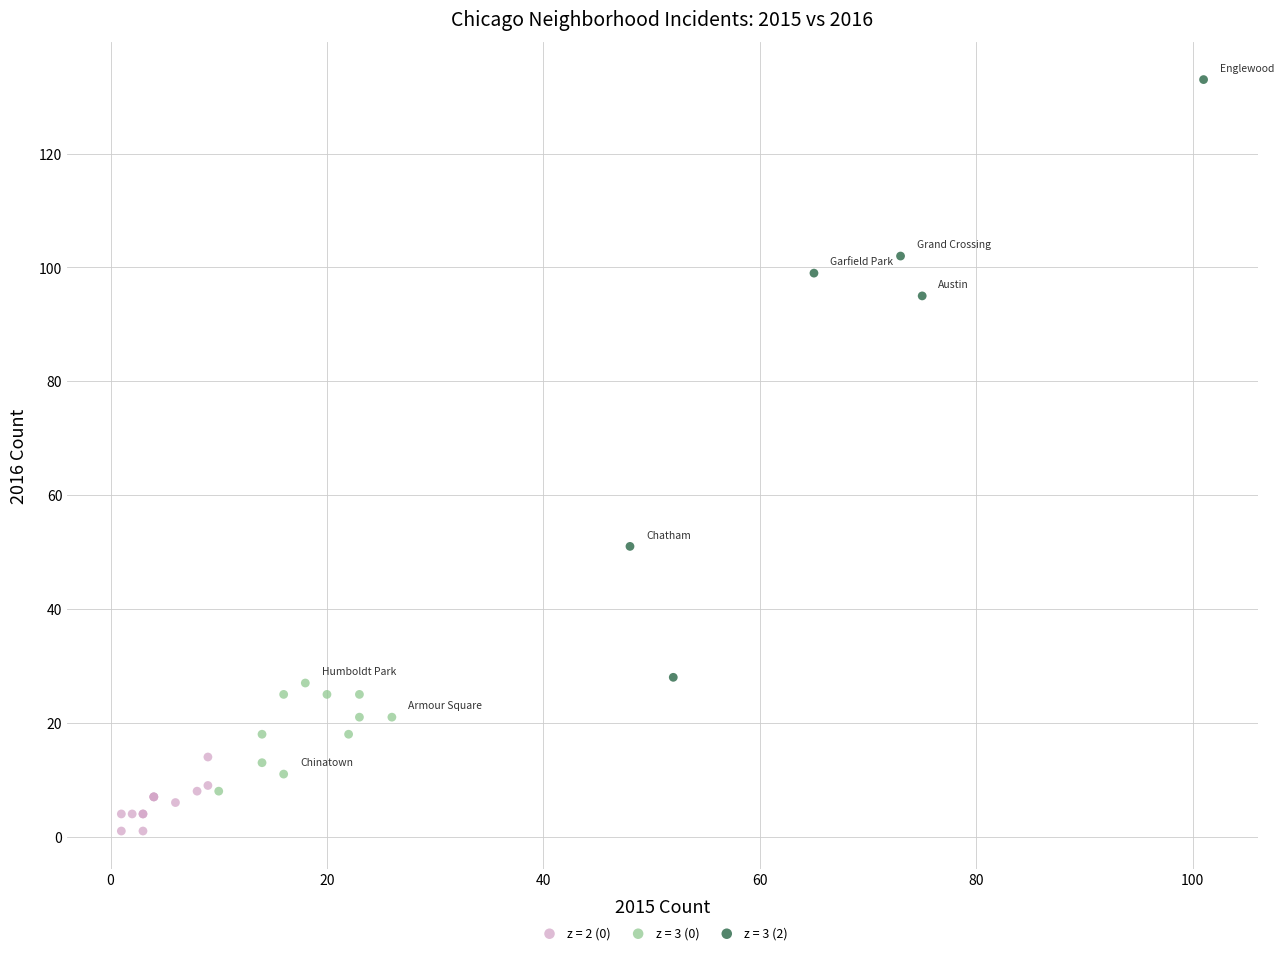

Which series contains the lowest Y value?

z = 2 (0)